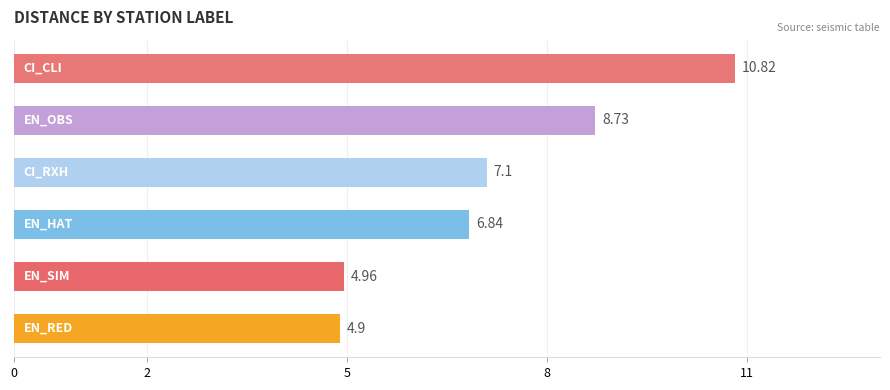

What is the difference between the maximum and minimum values?

5.9